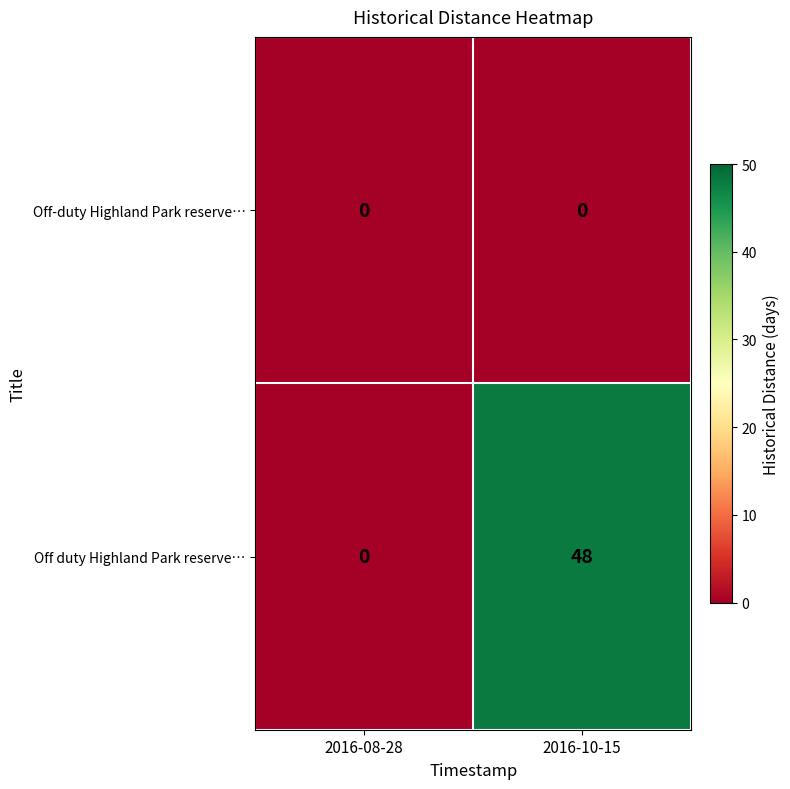

Is it true that Off-duty Highland Park reserve… equals 0 at 2016-08-28?

True